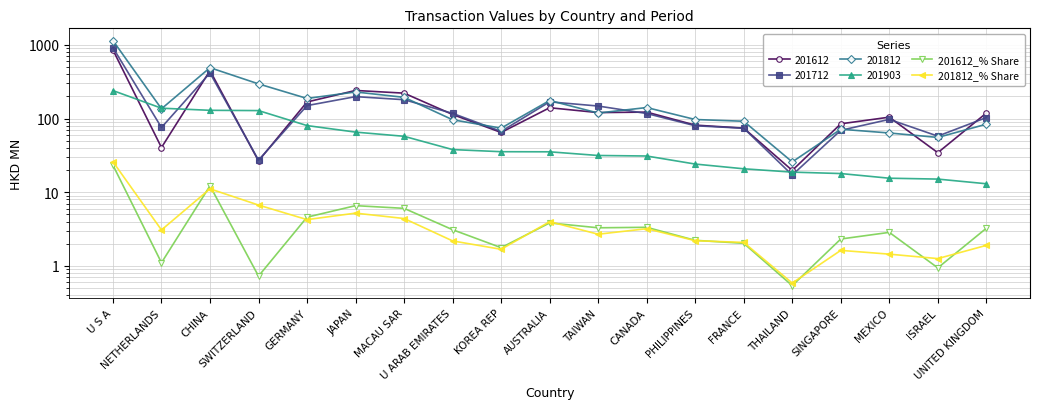

At which category is the sum across all series the highest?

U S A